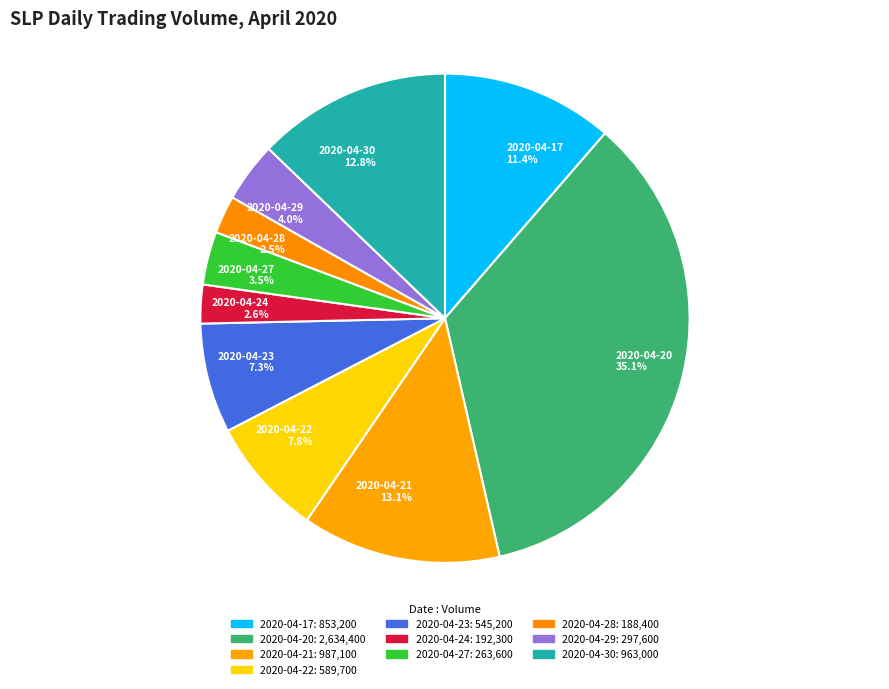

Approximately how many times larger is the value at 2020-04-24 compared to 2020-04-17?

0.2